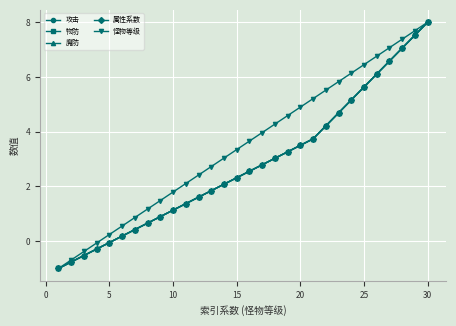

Does the chart have visible grid lines?

Yes